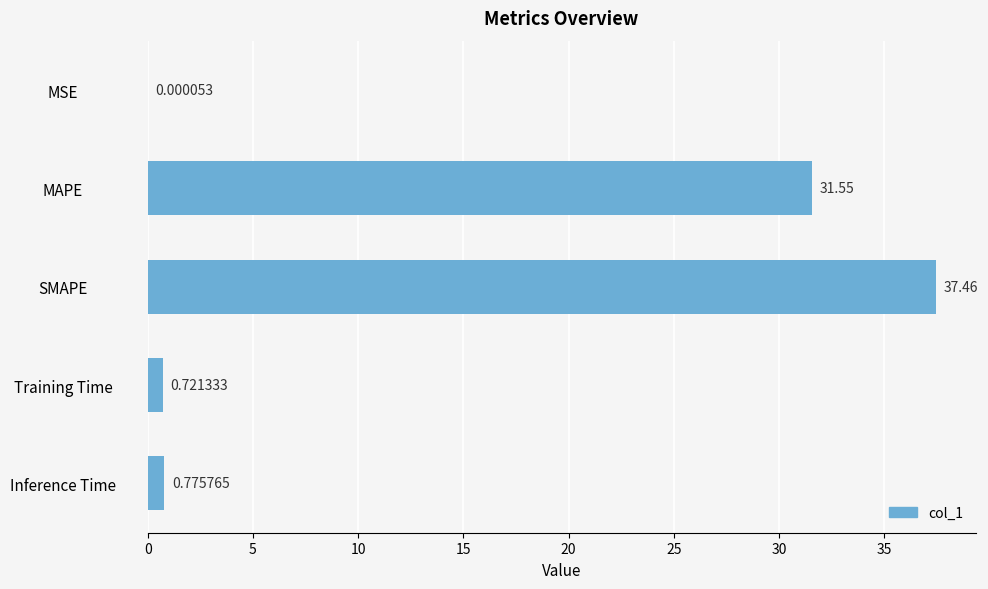

What is the sum of all values?

70.5